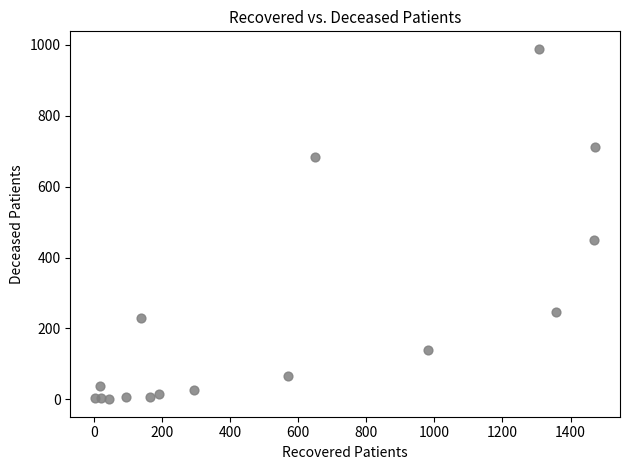

What Y value in the scatter plot is closest to 494?

449